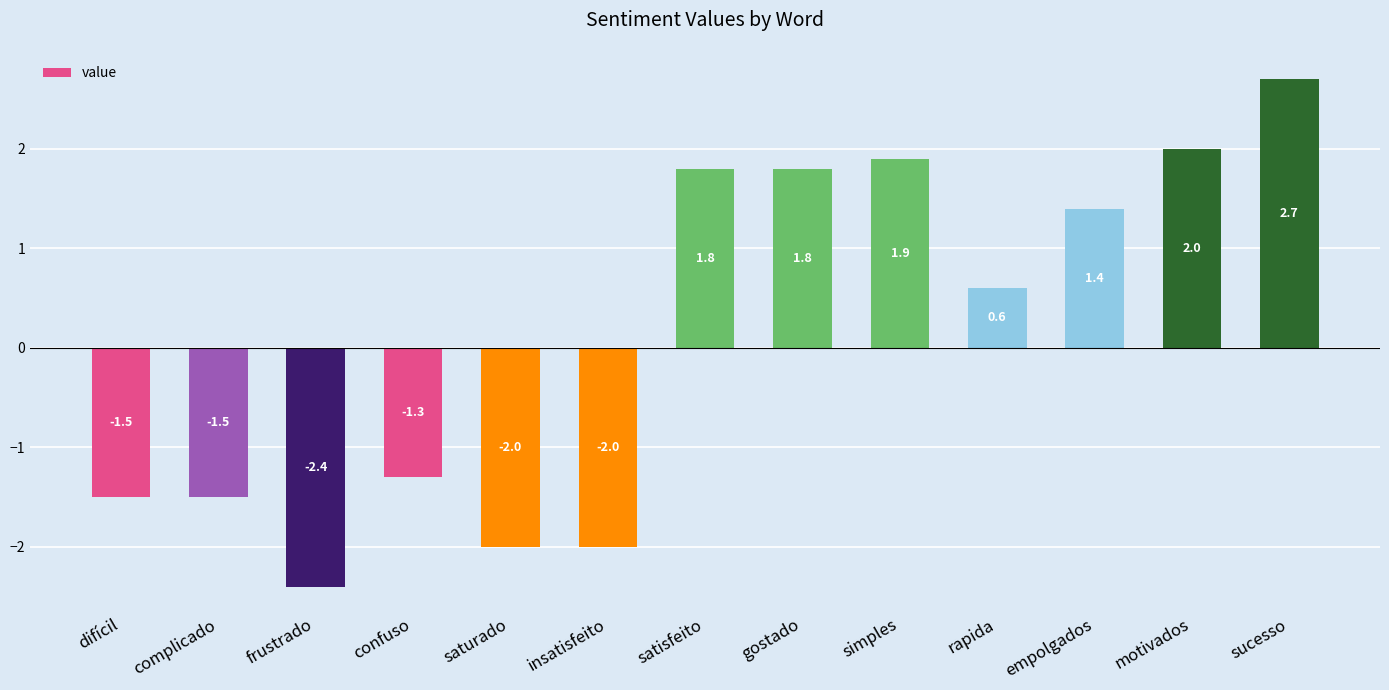

How many bars are there in total?

13